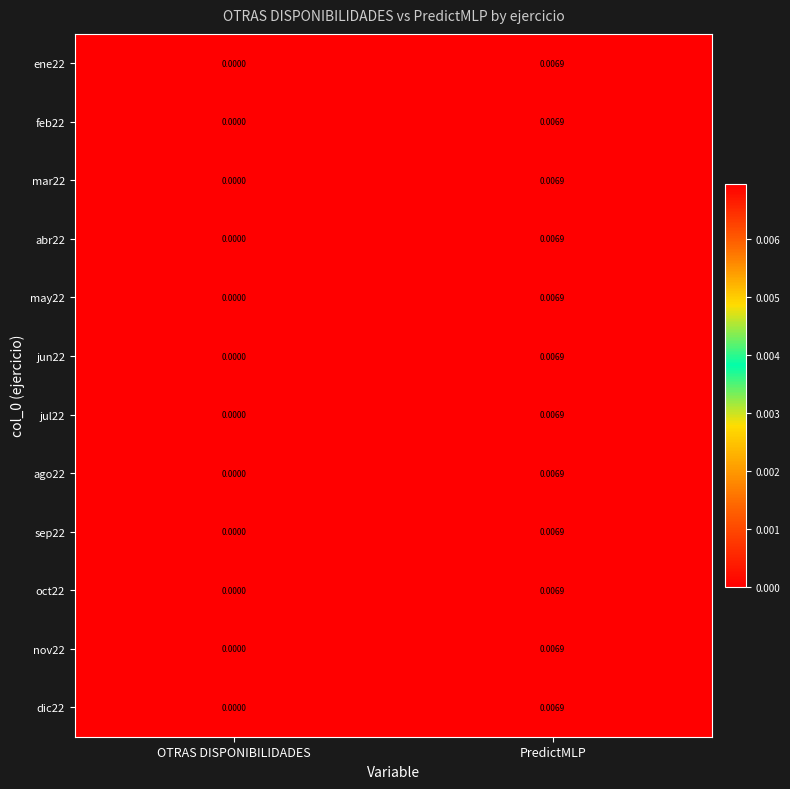

Count the number of categories in the chart.

2